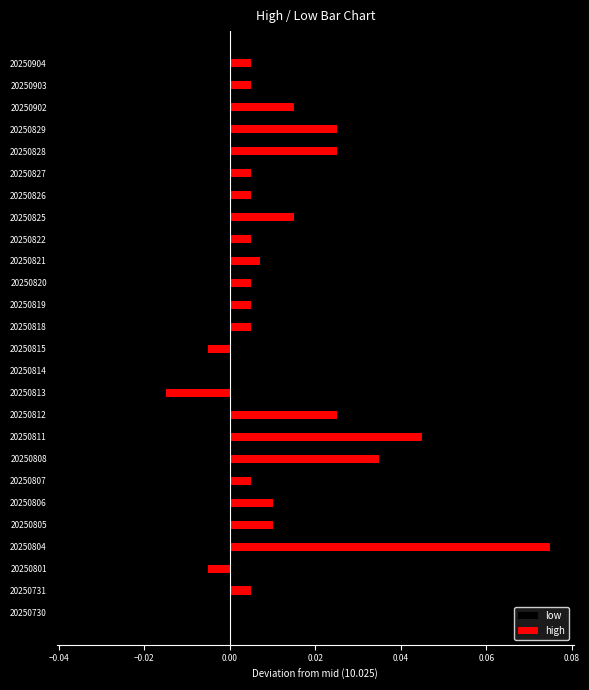

The value of high at 20250827 is 0.0. True or false?

True